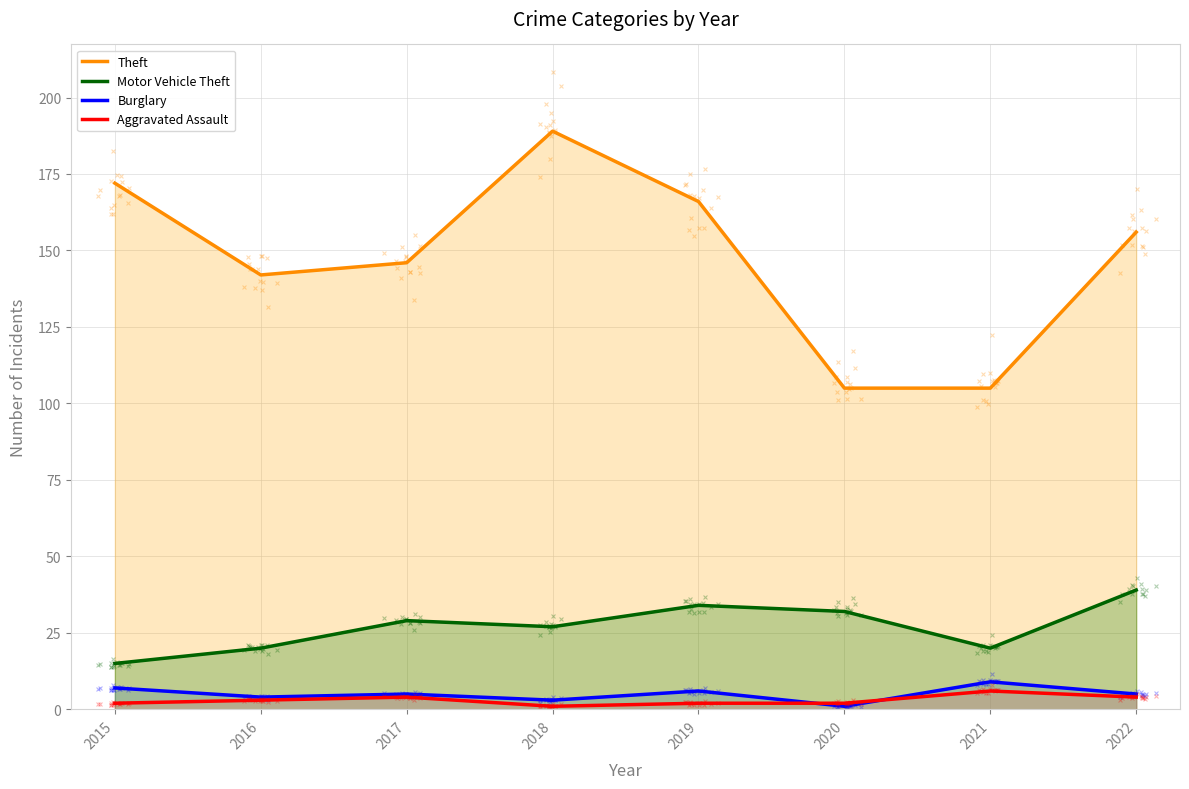

At how many categories does at least one series exceed 121?

6